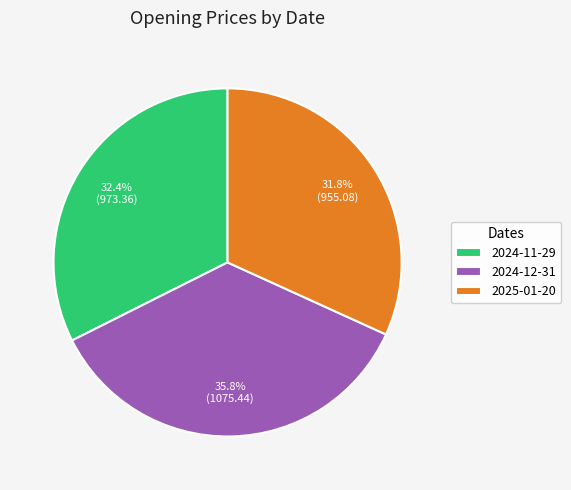

What percentage is the 2024-12-31 slice, to the nearest percent?

36%